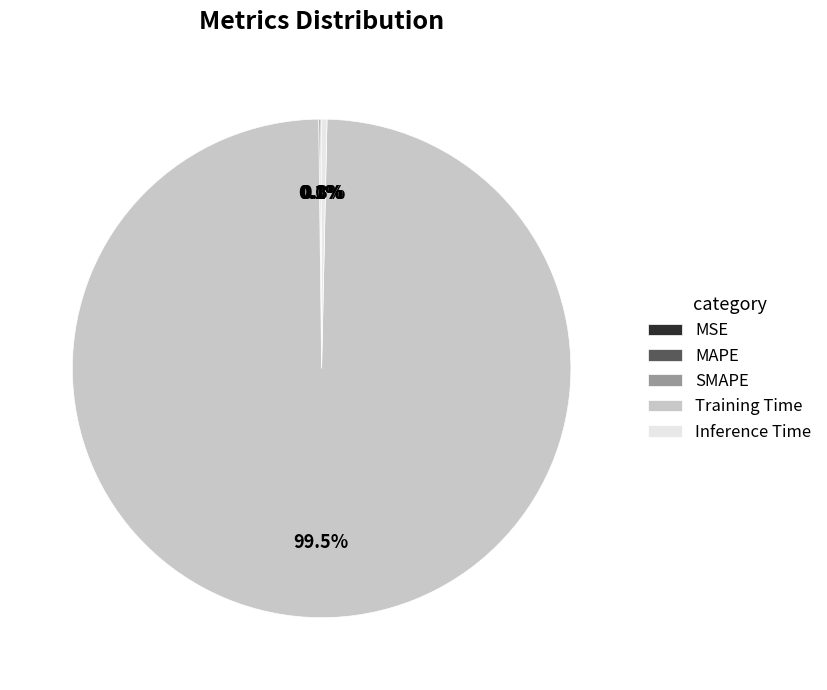

Which slice is the largest?

Training Time